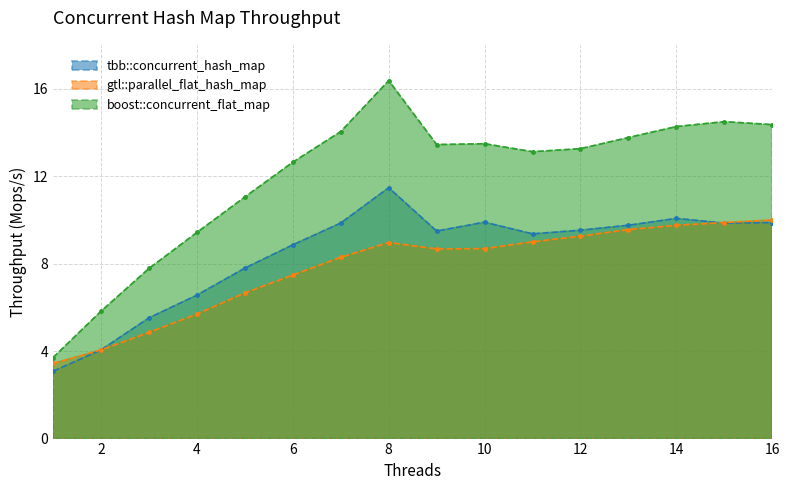

What is the spread (max minus min) of values at 7?

5.7